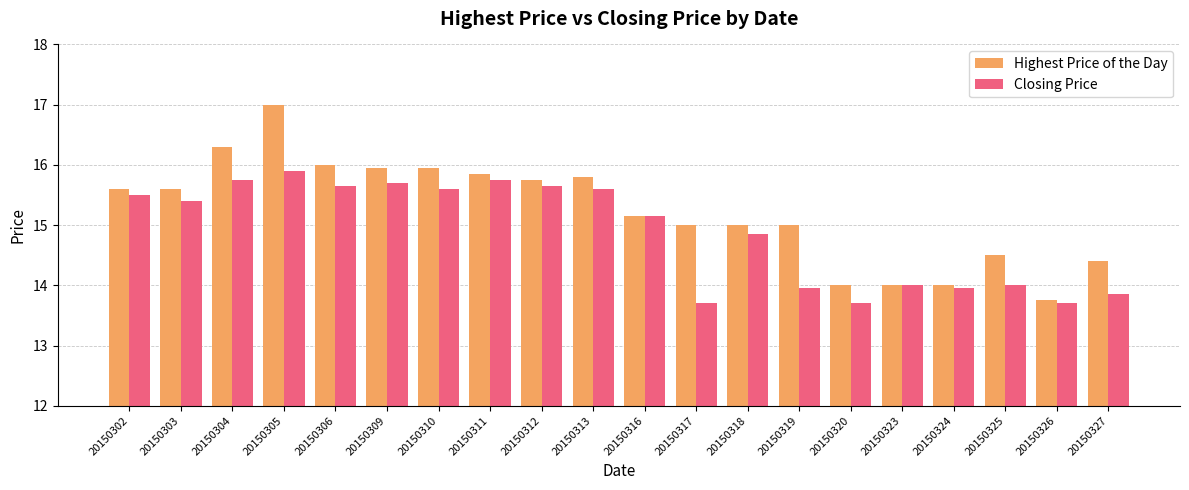

Rank the series by their maximum value, from highest to lowest.

Highest Price of the Day, Closing Price